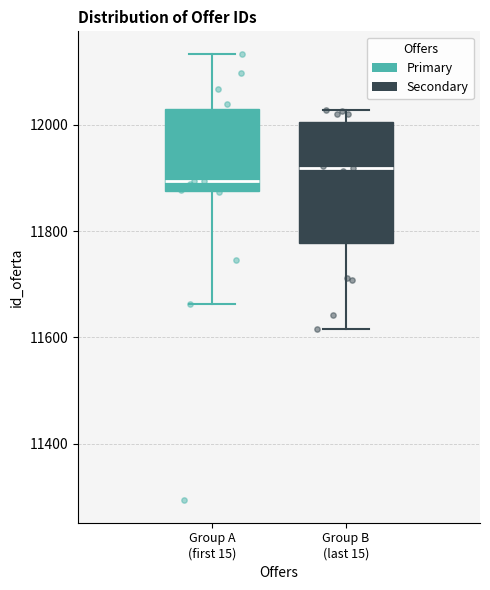

Reading left to right, transcribe this box plot: for each box, give where its median line is, the range the box spans, and where its two whiskers end, as read against the y-axis. The values are not printed on the chart, so give them approximately, as read against the axis.

Group A (first 15): median 11900, box 11880 to 12020, whiskers 11660 to 12140
Group B (last 15): median 11920, box 11780 to 12000, whiskers 11620 to 12020